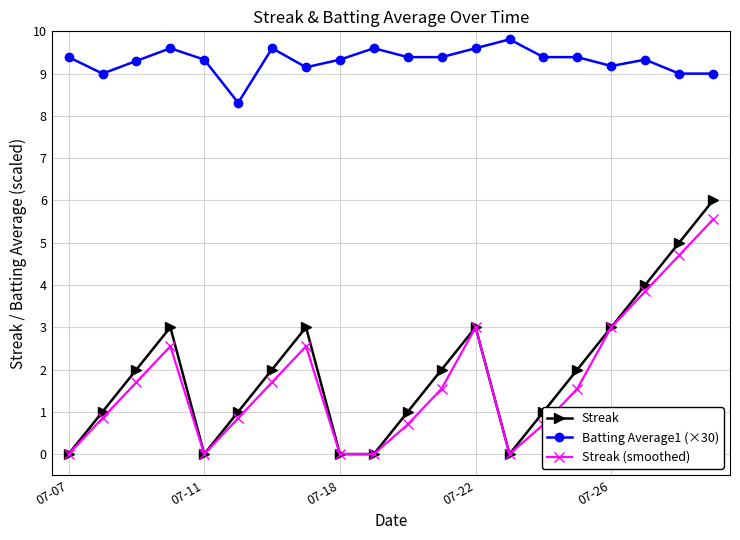

What is the greatest value displayed?

9.8